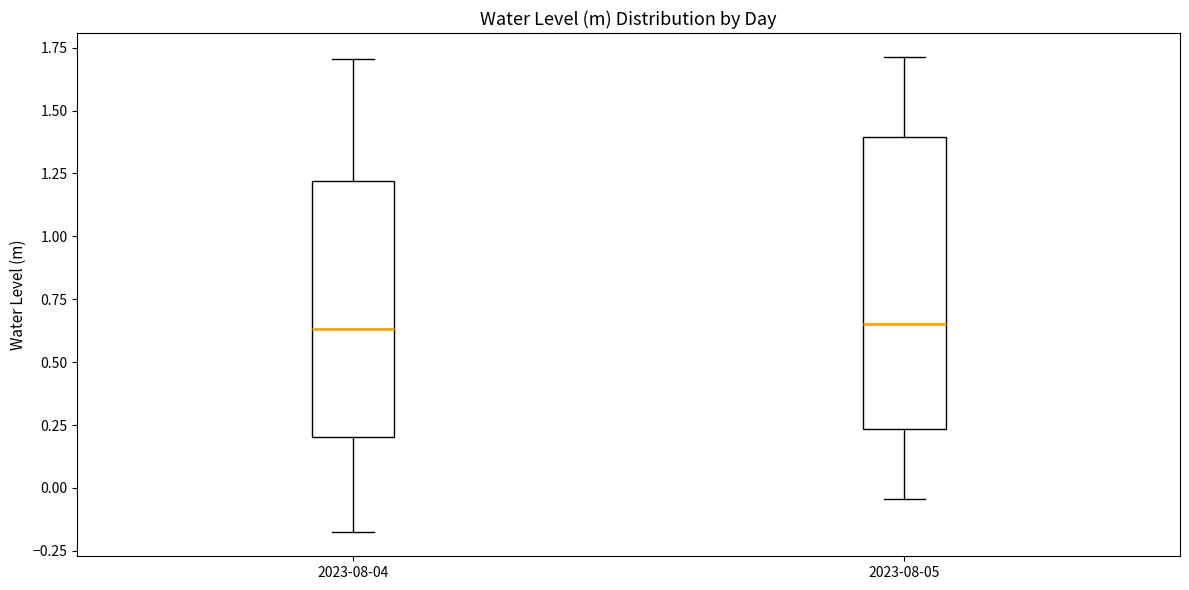

Reading left to right, transcribe this box plot: for each box, give where its median line is, the range the box spans, and where its two whiskers end, as read against the y-axis. The values are not printed on the chart, so give them approximately, as read against the axis.

2023-08-04: median 0.65, box 0.20 to 1.20, whiskers -0.20 to 1.70
2023-08-05: median 0.65, box 0.25 to 1.40, whiskers -0.05 to 1.70